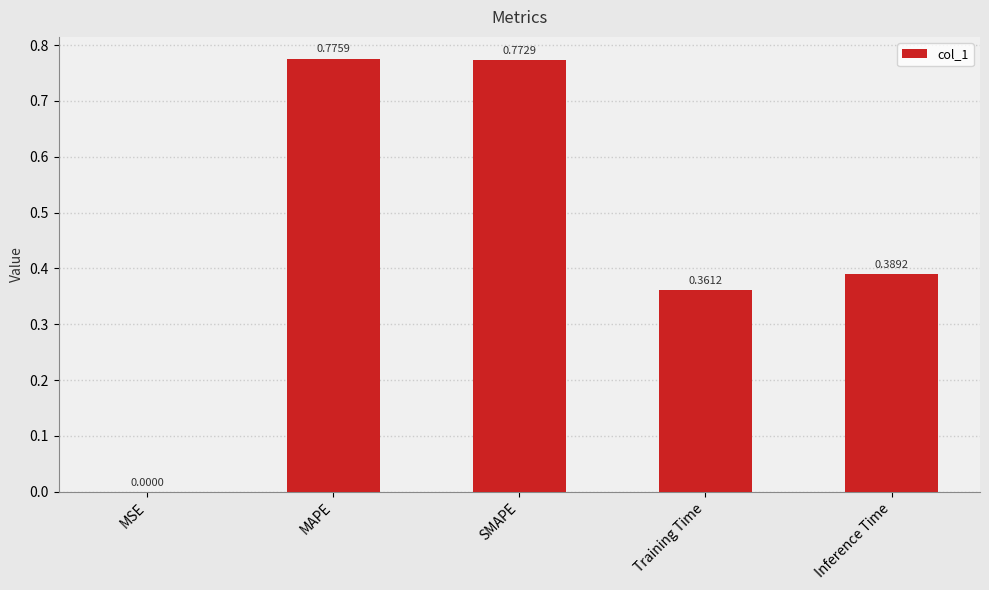

What is the sum of all values?

2.3